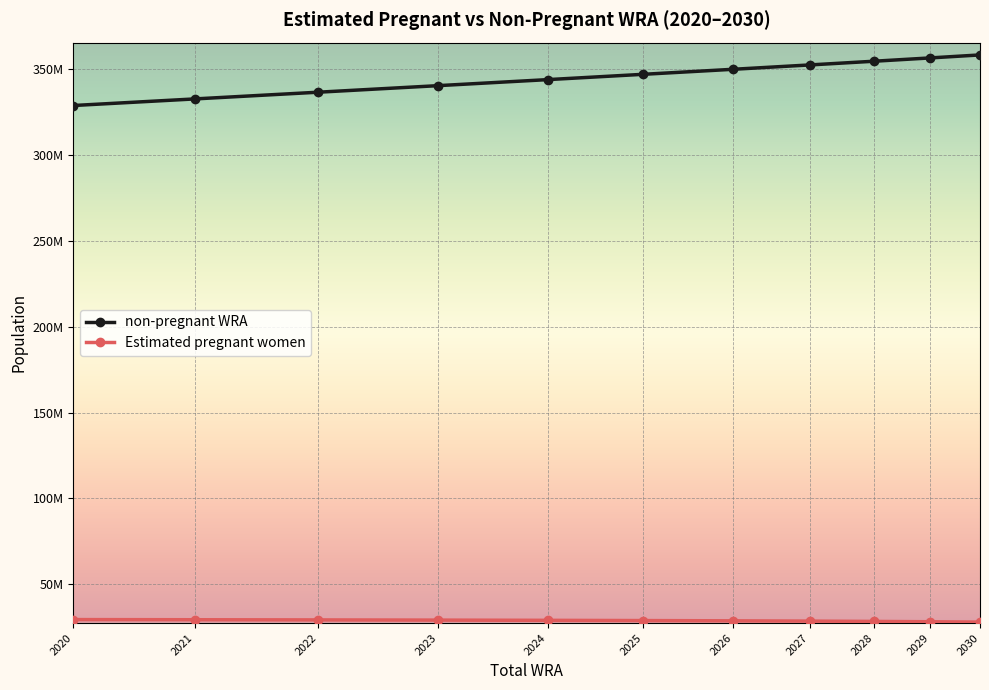

List the labels in order of Estimated pregnant women value, smallest first.

2030, 2029, 2028, 2027, 2026, 2025, 2024, 2023, 2022, 2021, 2020